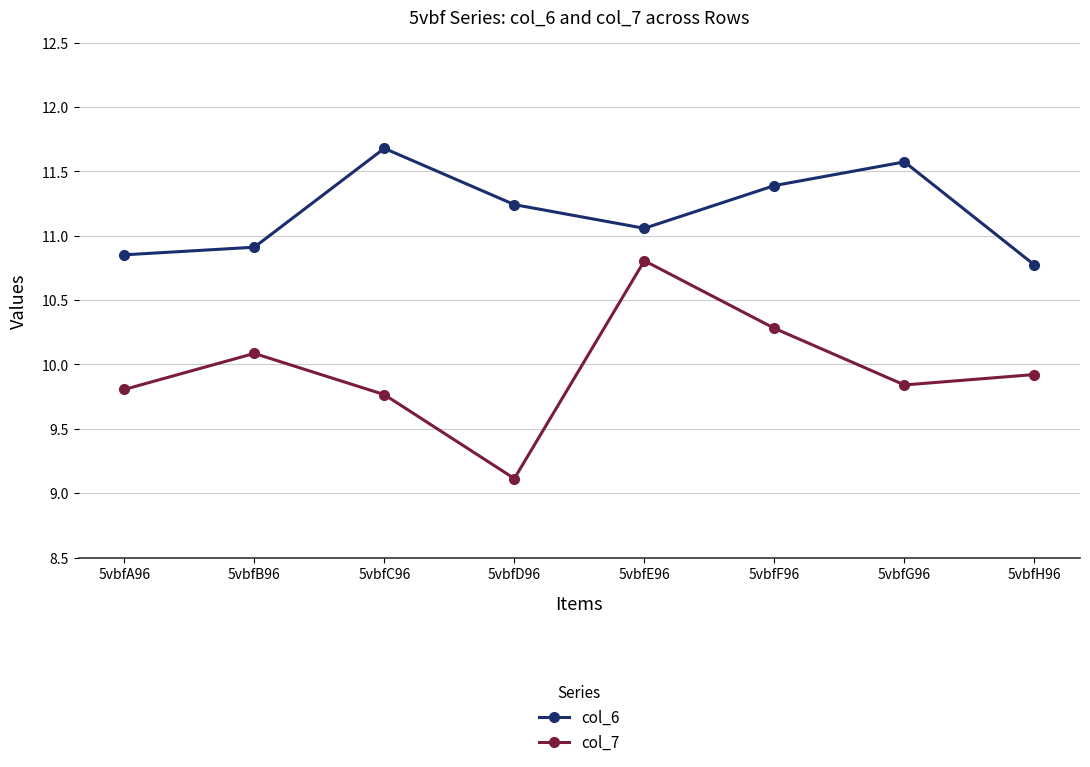

True or false: col_7 and col_6 intersect in this chart.

False